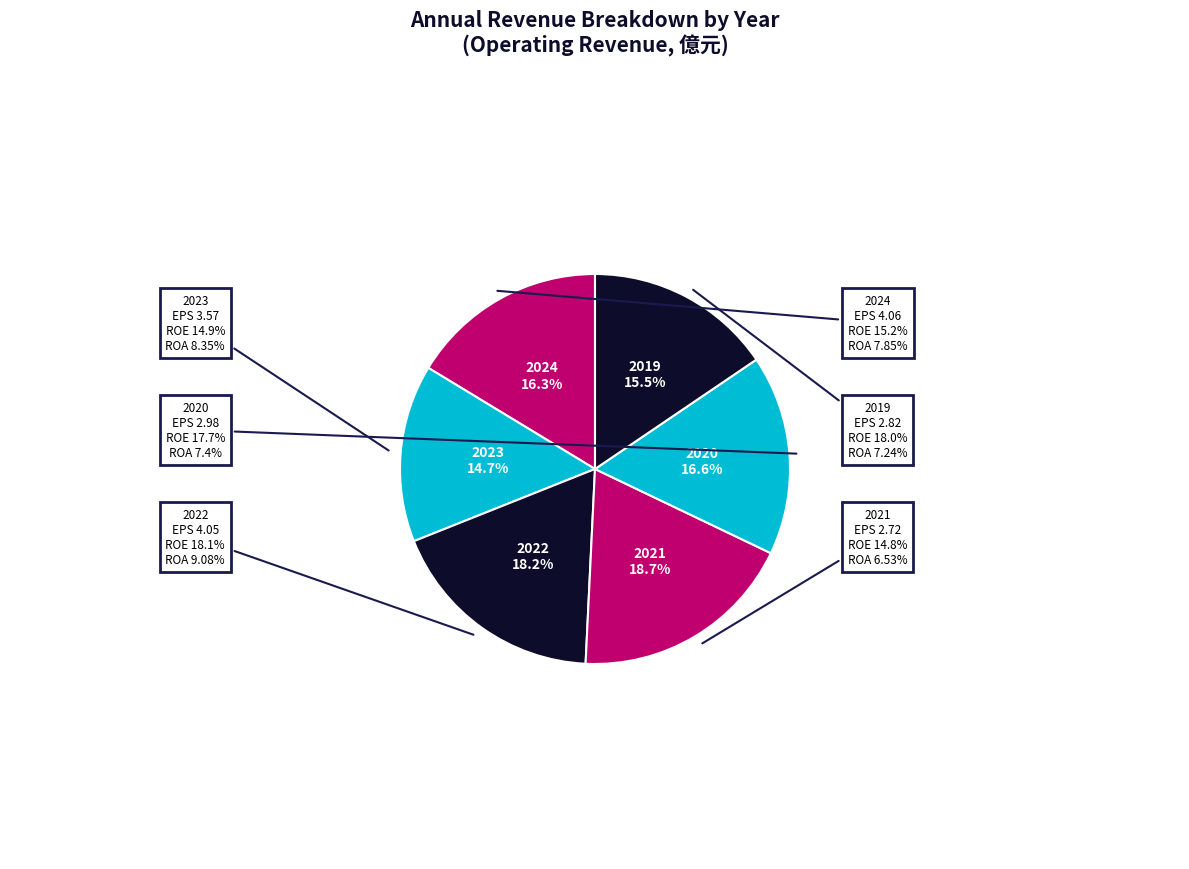

Is it true that 2021 is 19% of the pie?

True